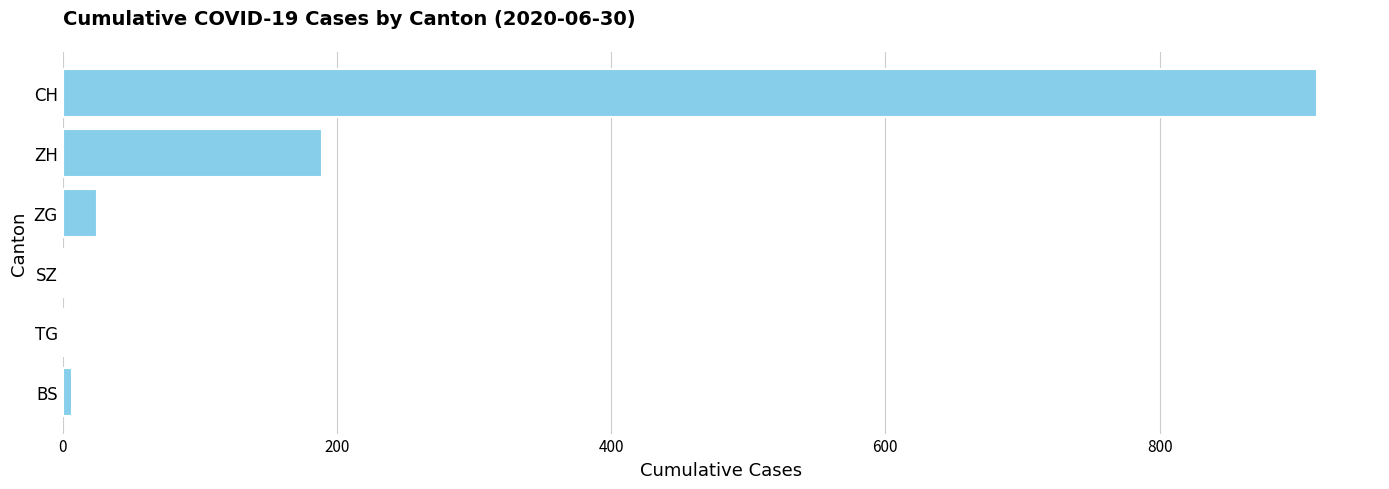

What is the sum of all values?

1140